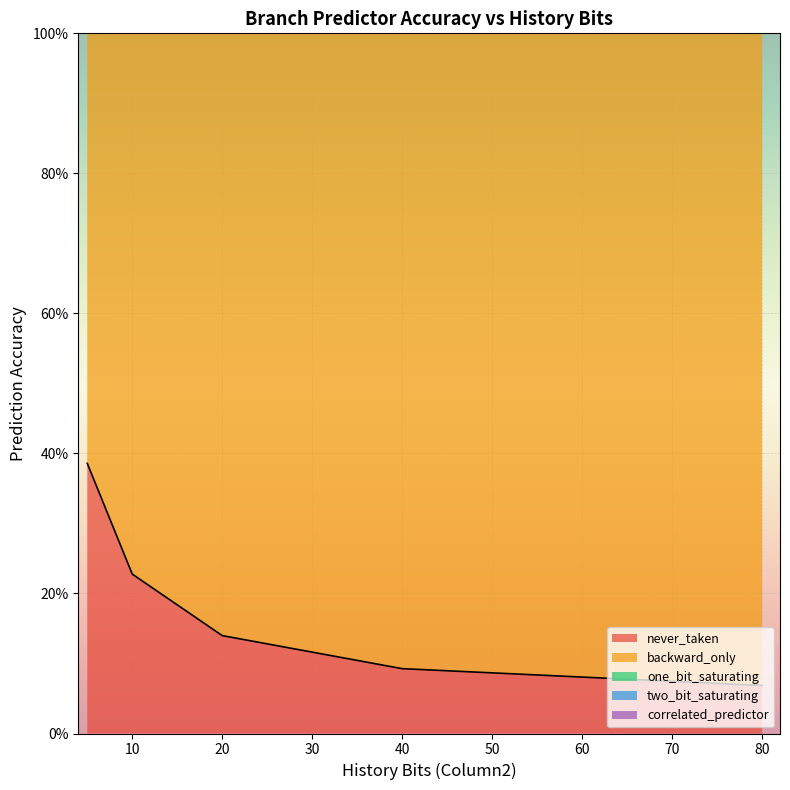

How many data points in one_bit_saturating are above 3?

4